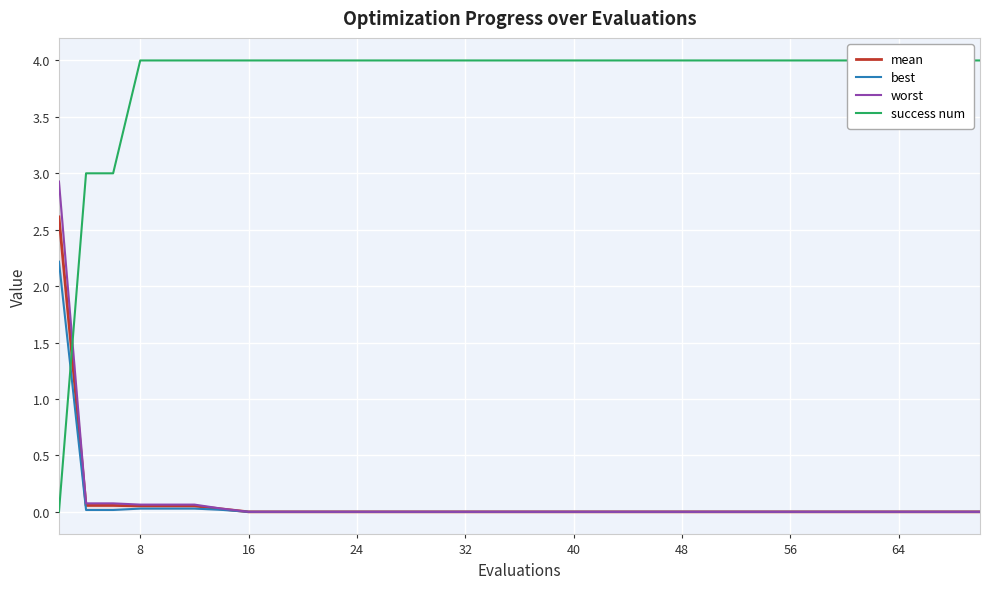

At how many categories does at least one series exceed 0?

40